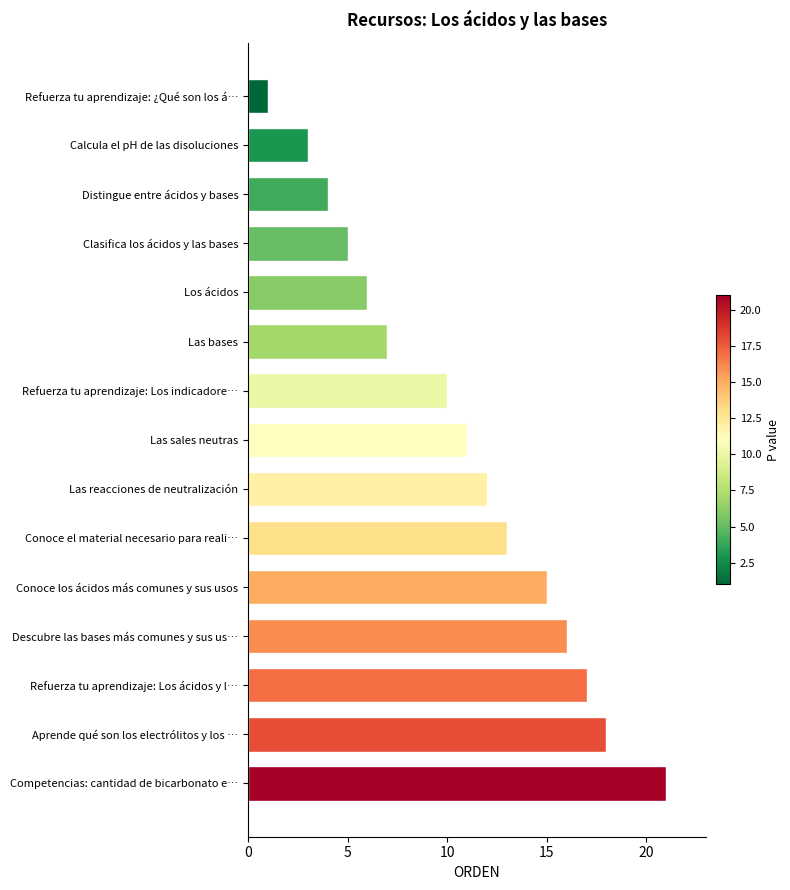

Are the bars grouped side by side (vs. stacked)?

No